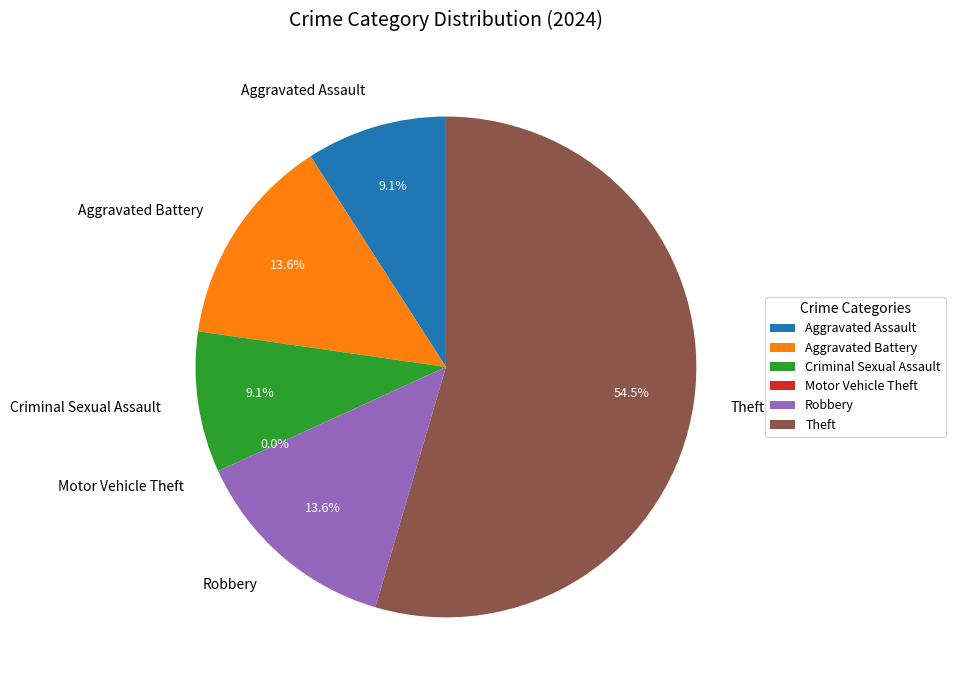

Which category accounts for the majority?

Theft